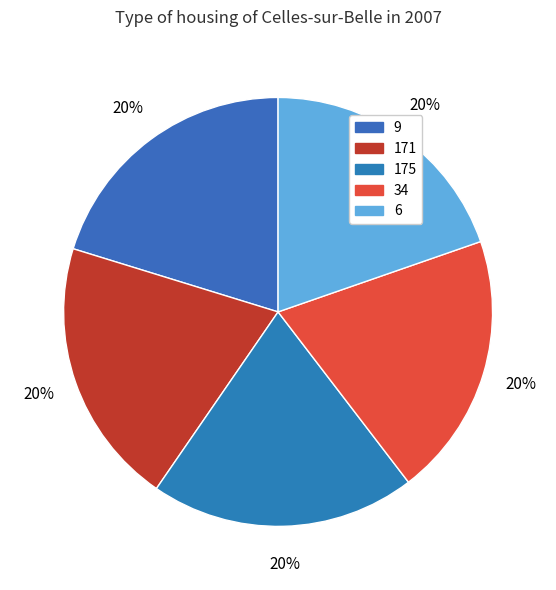

Is there a majority slice in this chart?

No